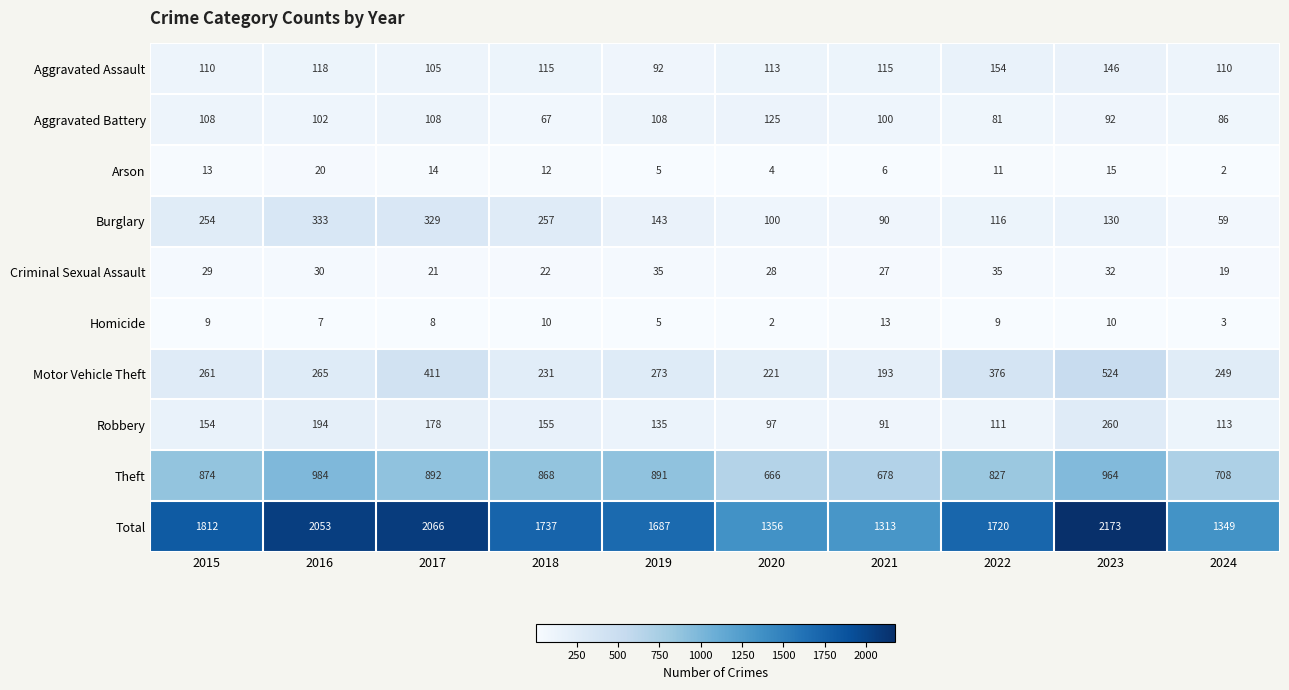

Which series has the largest range (max minus min)?

Total